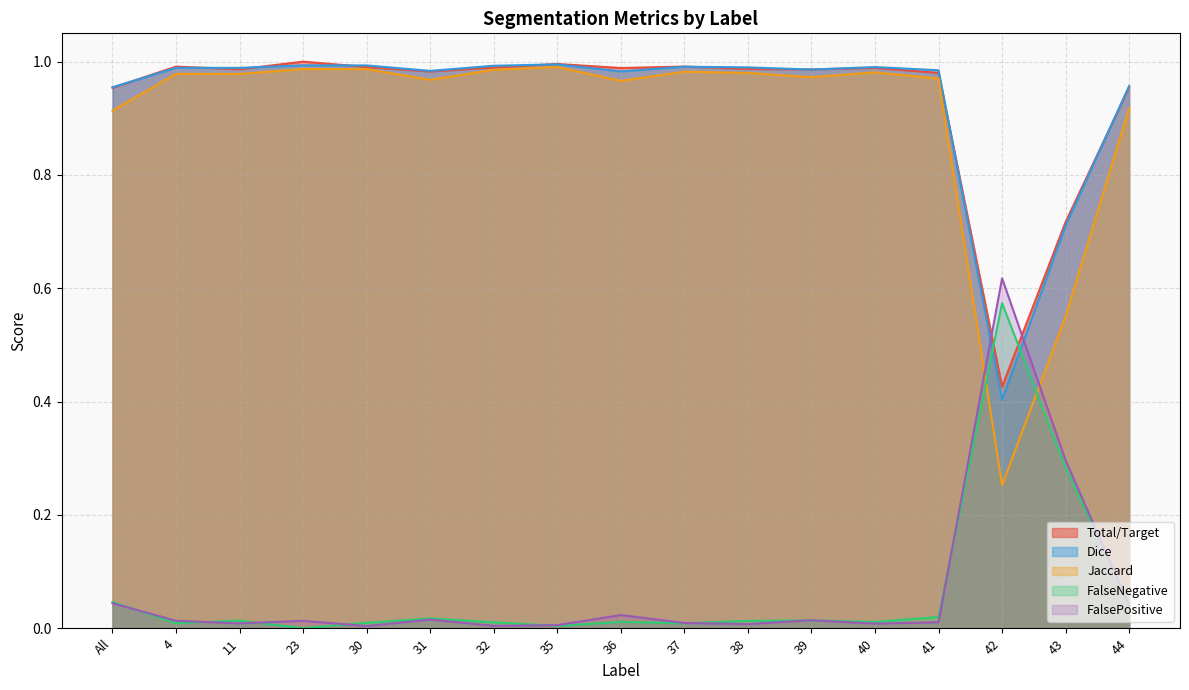

What is the spread (max minus min) of values at 39?

1.0